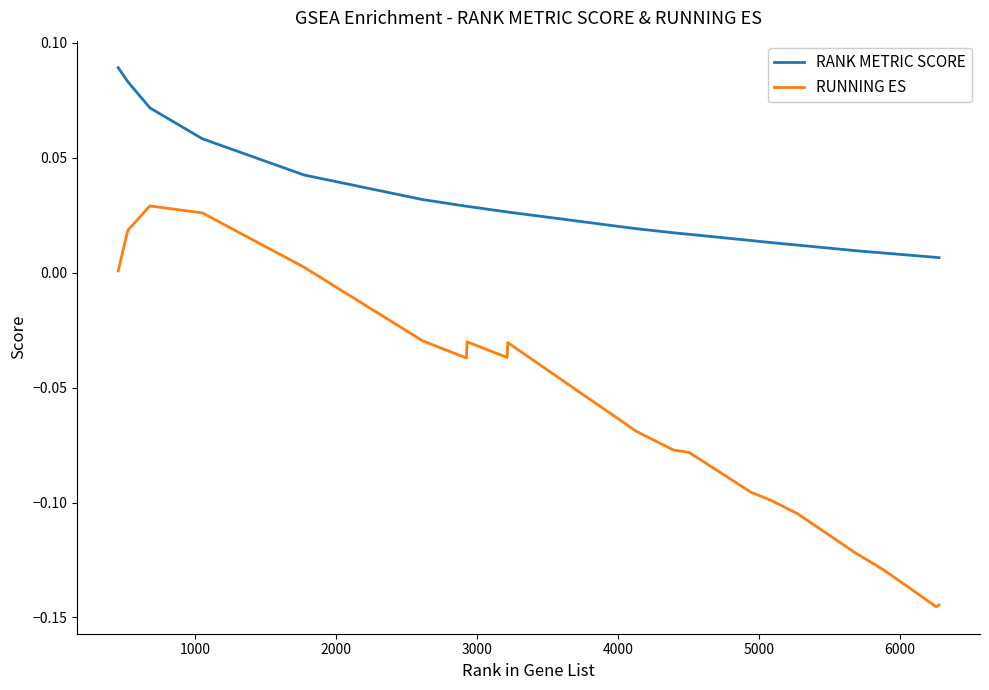

True or false: RANK METRIC SCORE and RUNNING ES intersect in this chart.

False